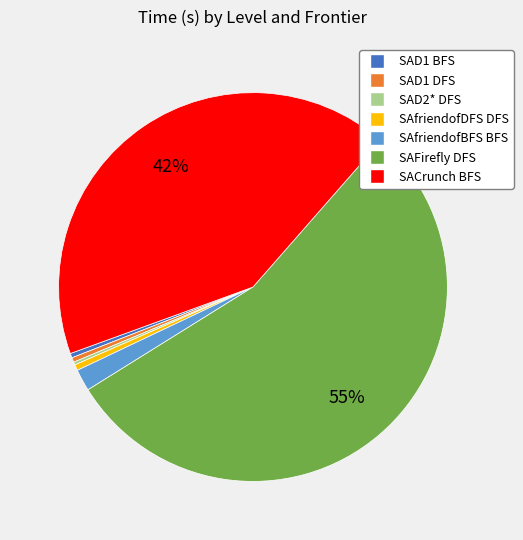

To the nearest percent, what percentage of the pie is SACrunch BFS?

42%